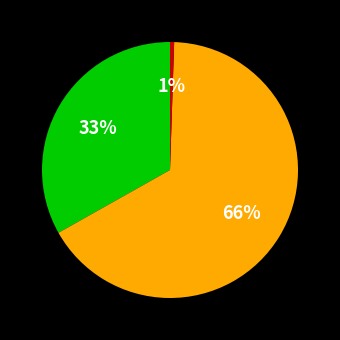

How many slices are in this pie chart?

3